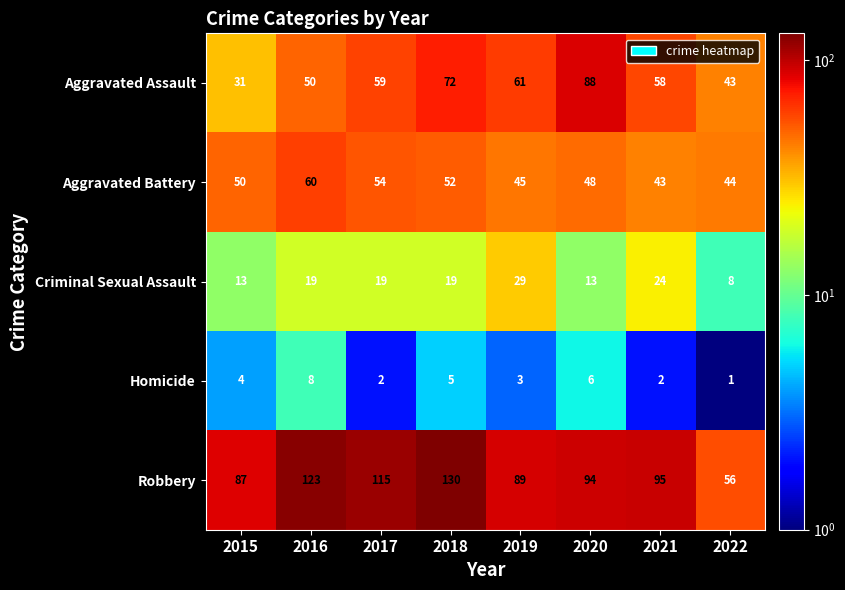

Which series changed the most between 2020 and 2022?

Aggravated Assault